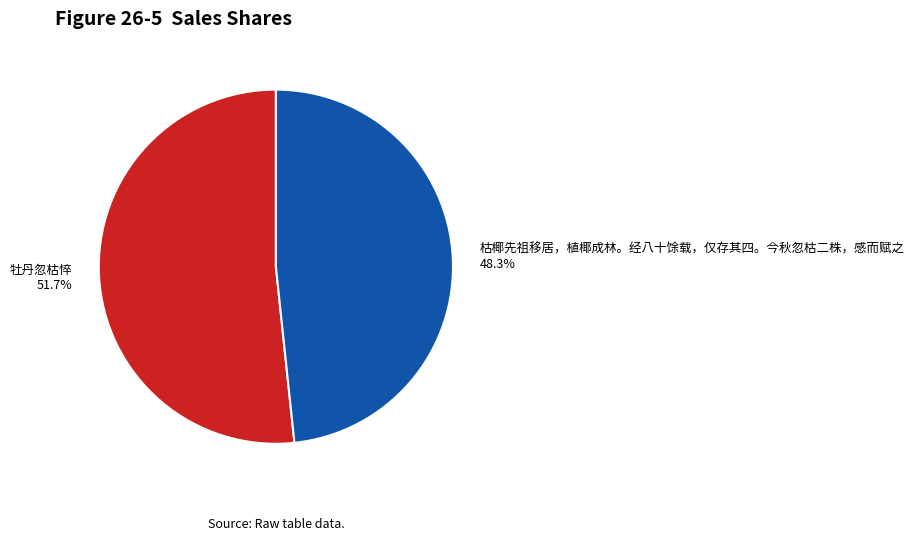

Is there any slice that represents more than half of the pie?

Yes